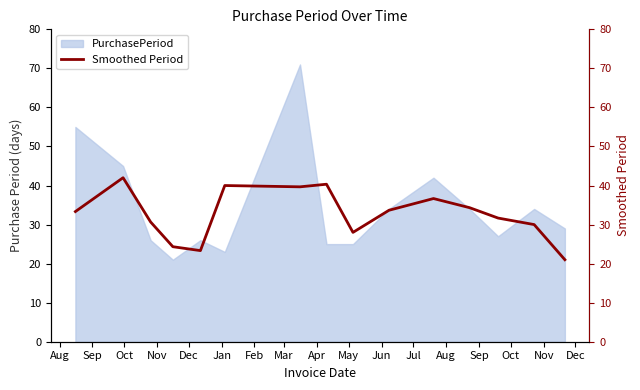

How many values are below 33?

7